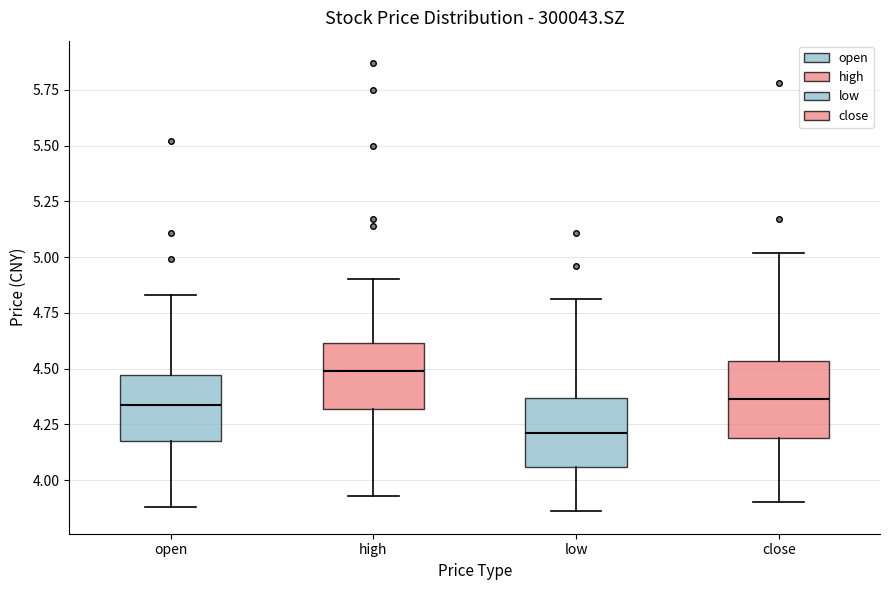

Reading left to right, read every box against the y-axis: the position of its median line, the range the box covers, and the ends of its whiskers. The values are not printed on the chart, so give them approximately, as read against the axis.

open: median 4.35, box 4.20 to 4.45, whiskers 3.90 to 4.85
high: median 4.50, box 4.30 to 4.60, whiskers 3.95 to 4.90
low: median 4.20, box 4.05 to 4.35, whiskers 3.85 to 4.80
close: median 4.35, box 4.20 to 4.55, whiskers 3.90 to 5.00